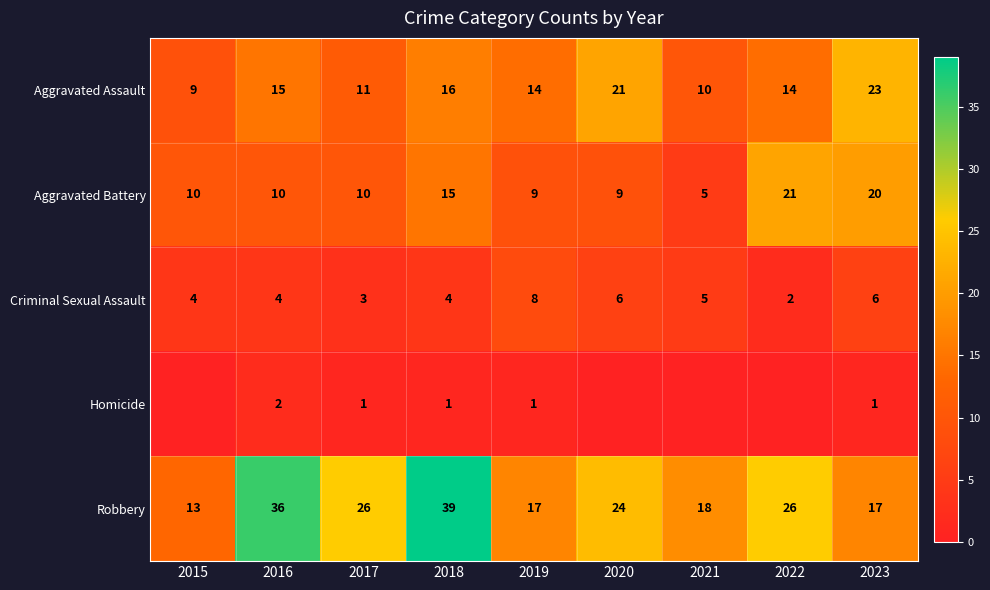

True or false: Robbery has a value of 17 at 2023.

True